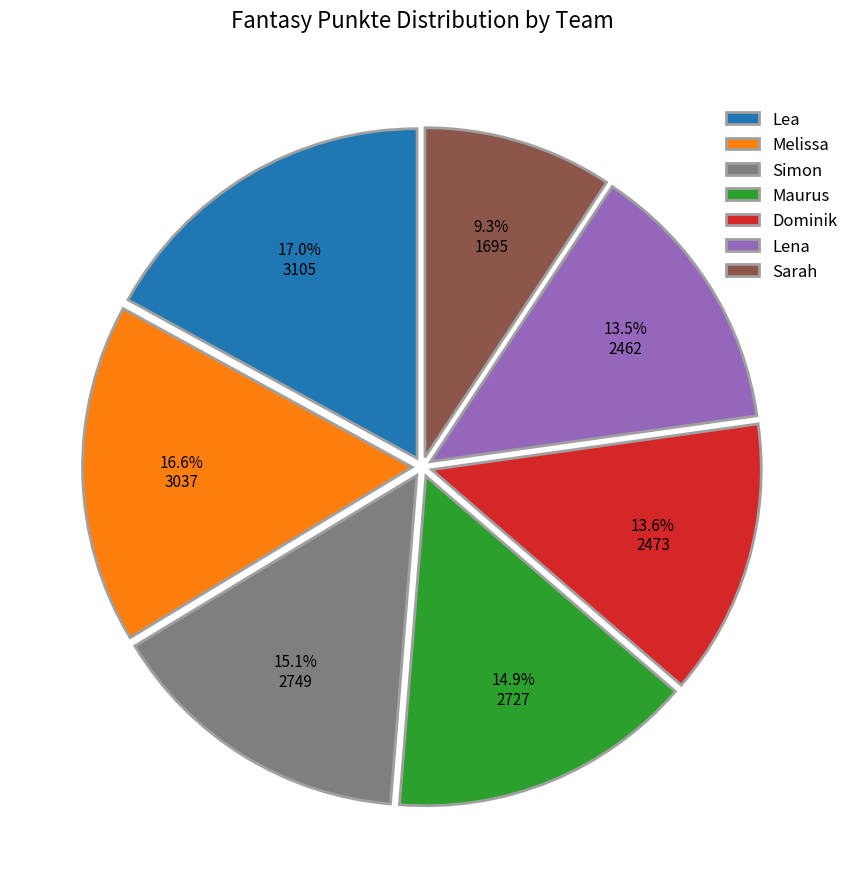

How many segments does this pie chart have?

7